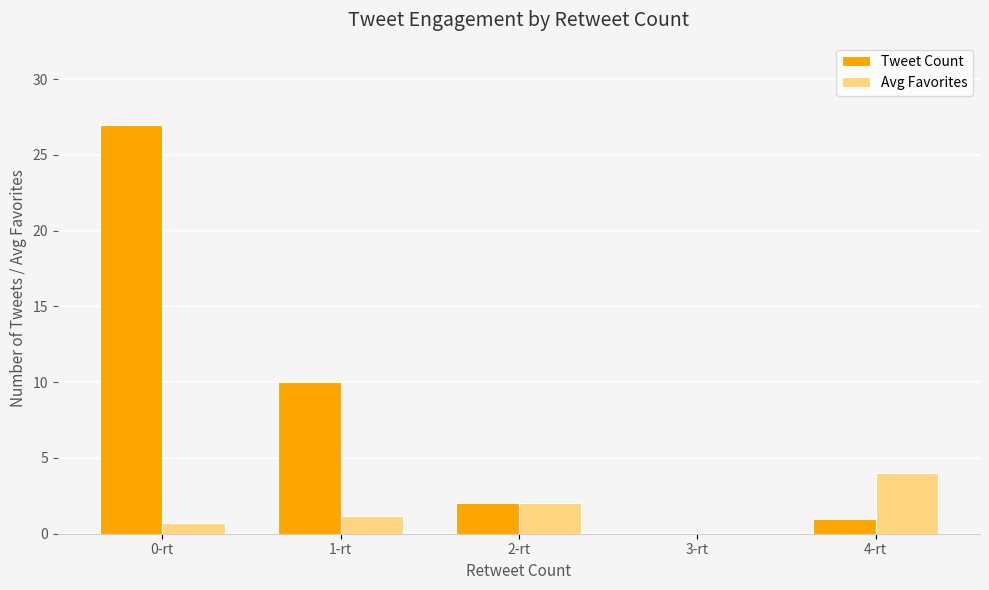

Which series changed the most between 1-rt and 2-rt?

Tweet Count